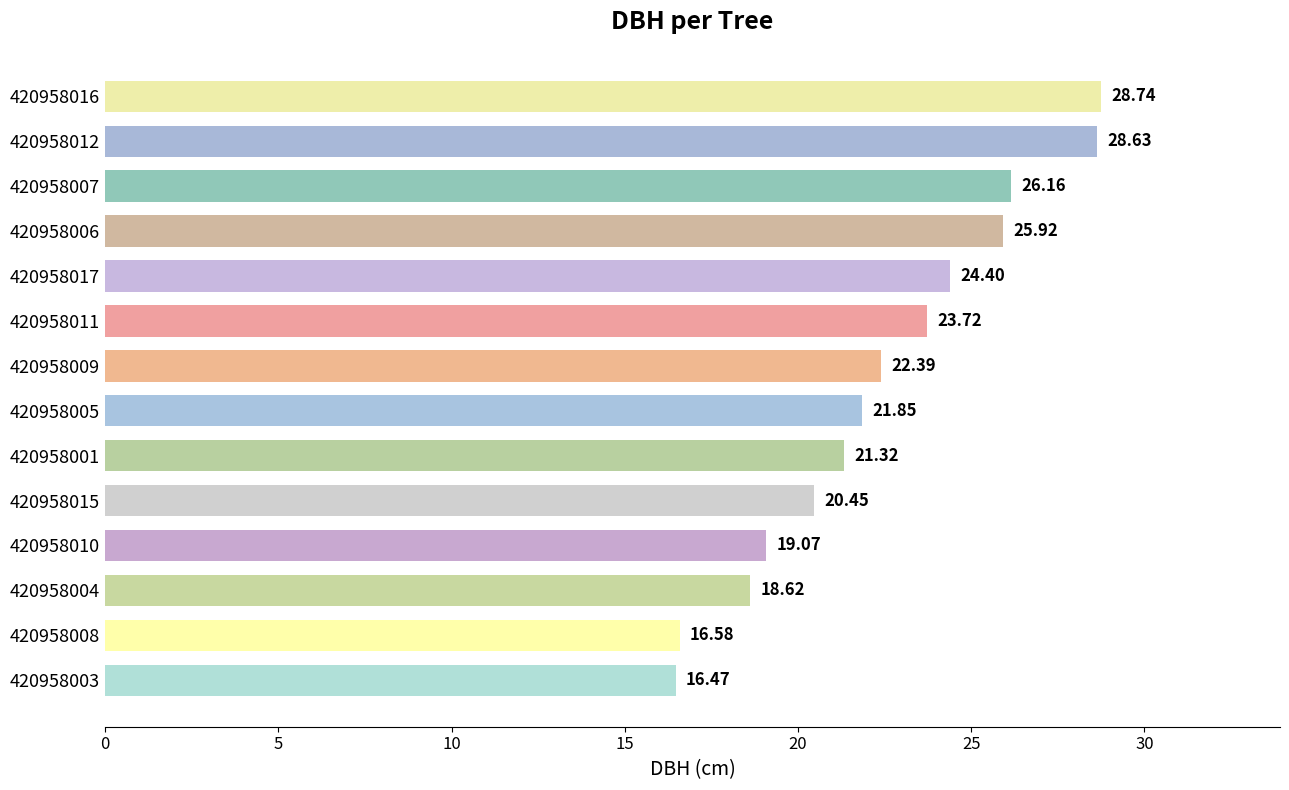

Rank the categories by value from highest to lowest.

420958016, 420958012, 420958007, 420958006, 420958017, 420958011, 420958009, 420958005, 420958001, 420958015, 420958010, 420958004, 420958008, 420958003